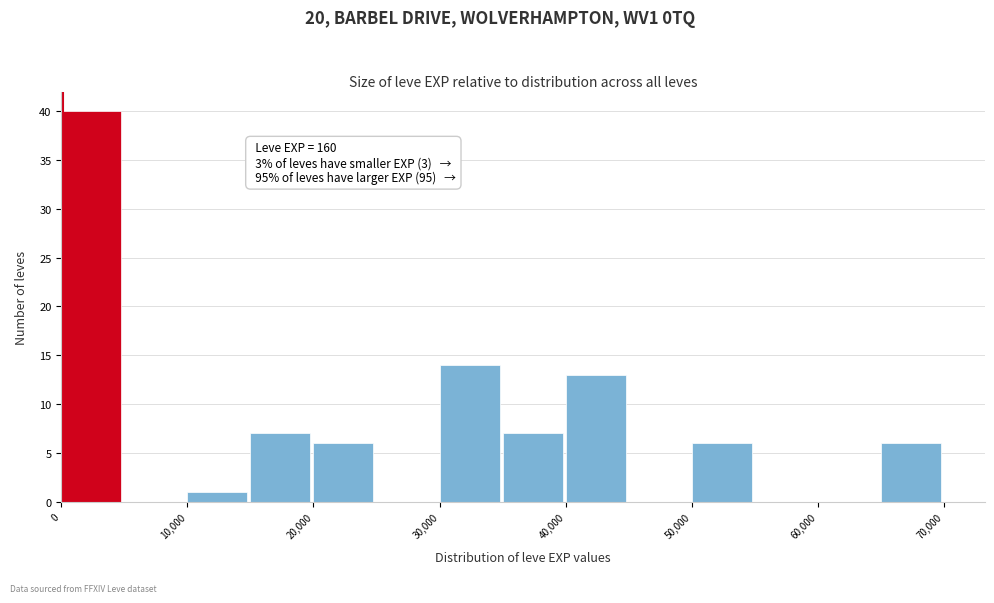

Which range on the x-axis has the tallest bar?

0 to 5000